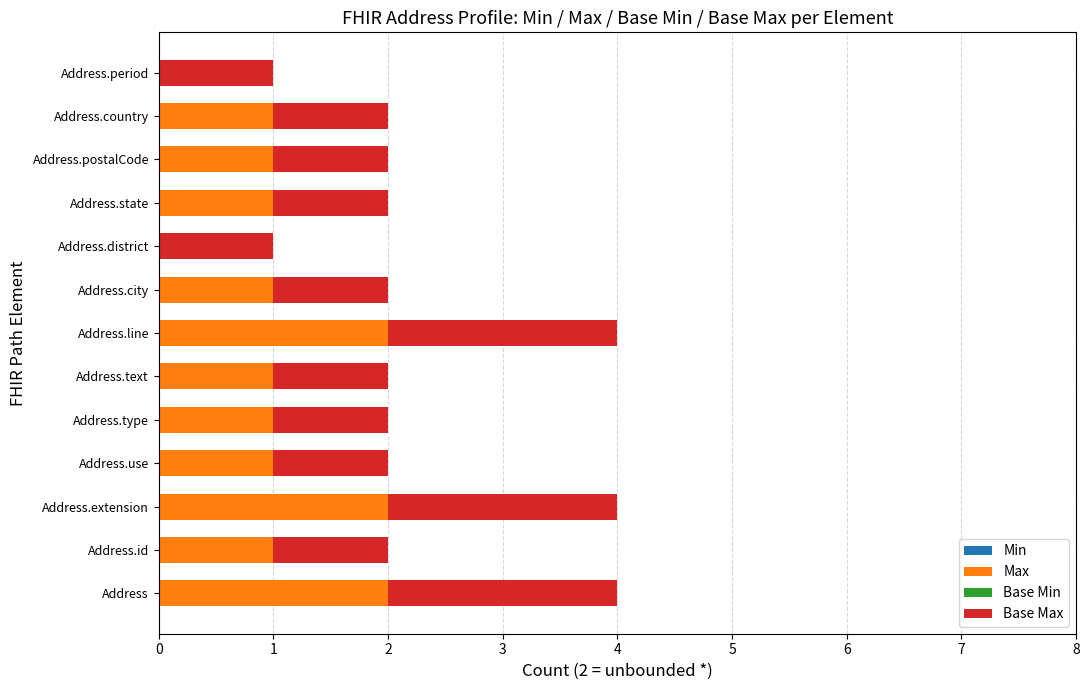

What is the sum of all Max values?

14